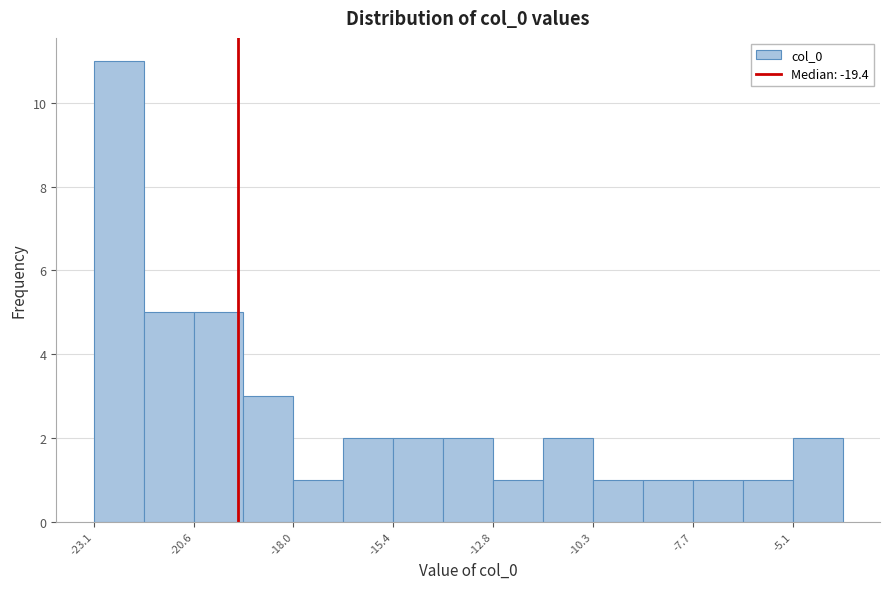

Read against the x-axis, roughly where is the centre of the tallest bar?

-22.5